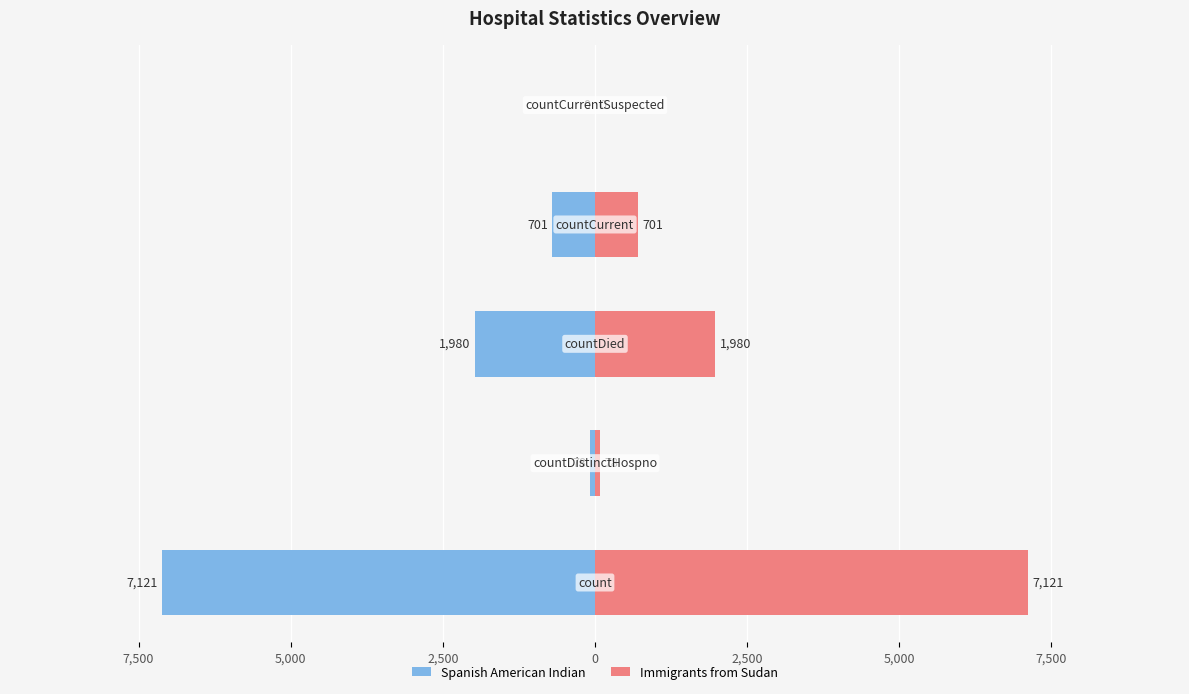

The Values (Left) series shows -592 at 5,000. True or false?

False